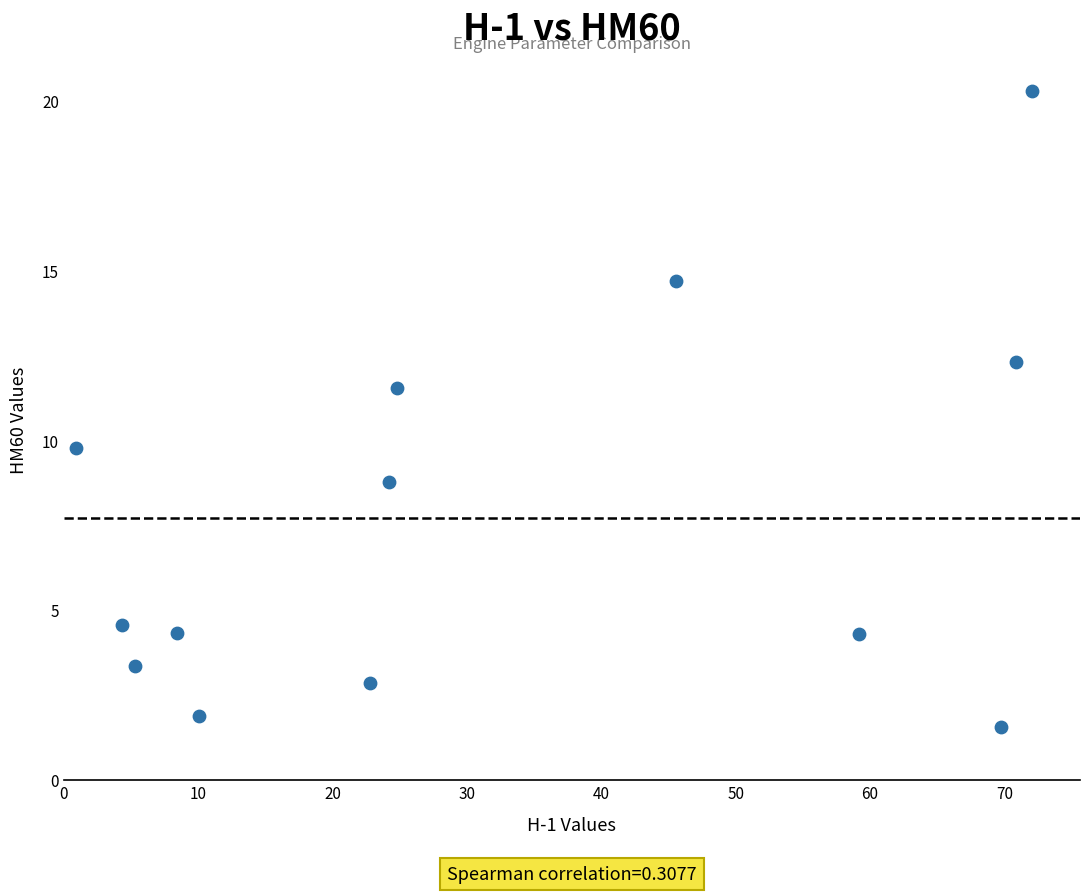

What Y value in the scatter plot is closest to 10?

9.8